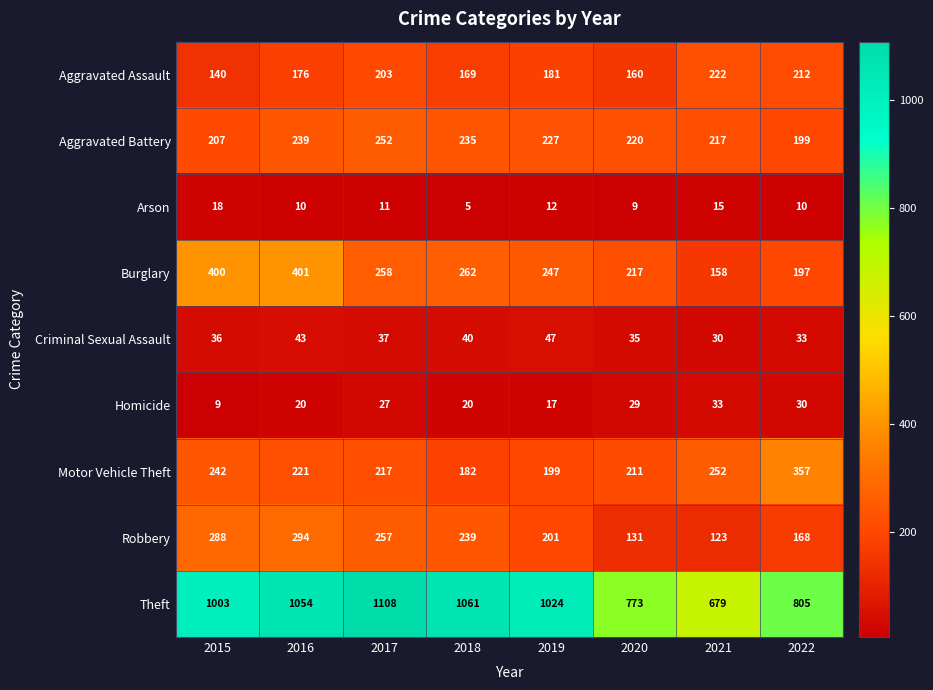

What is the difference between the maximum and minimum values in the Homicide series?

24